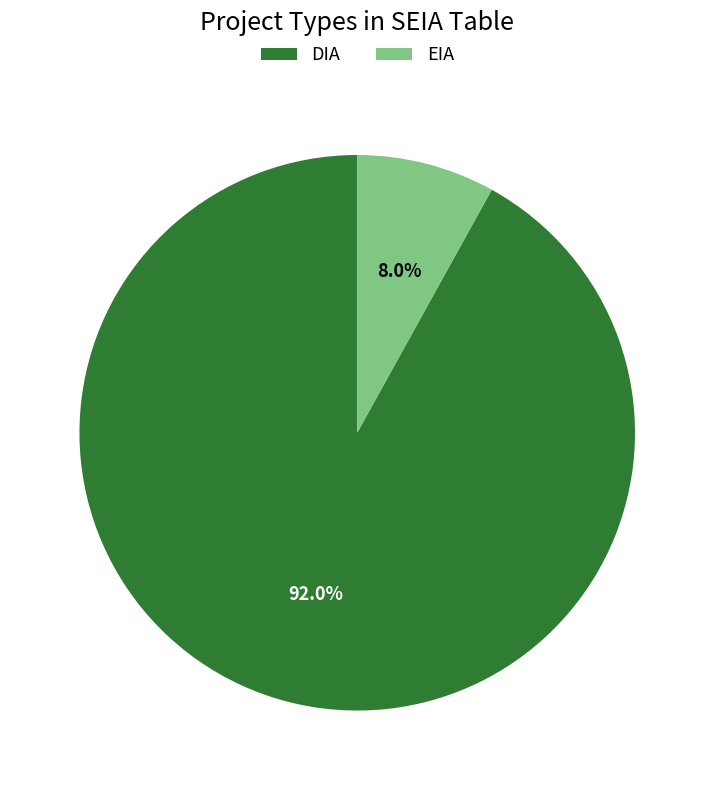

How many segments does this pie chart have?

2